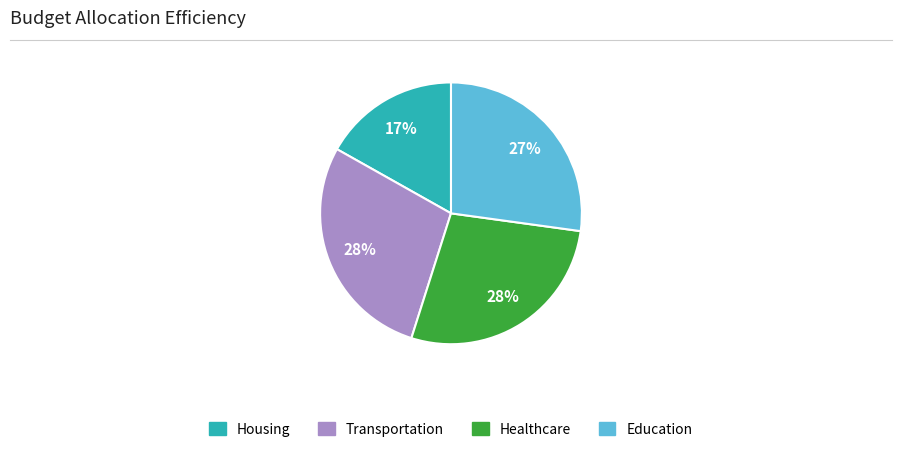

Which slice is the smallest?

Housing